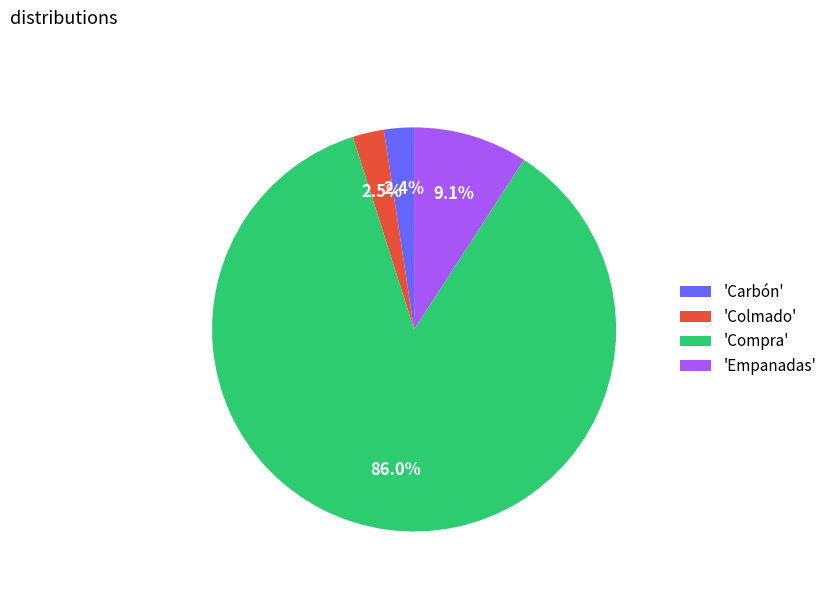

Which category accounts for the majority?

'Compra'